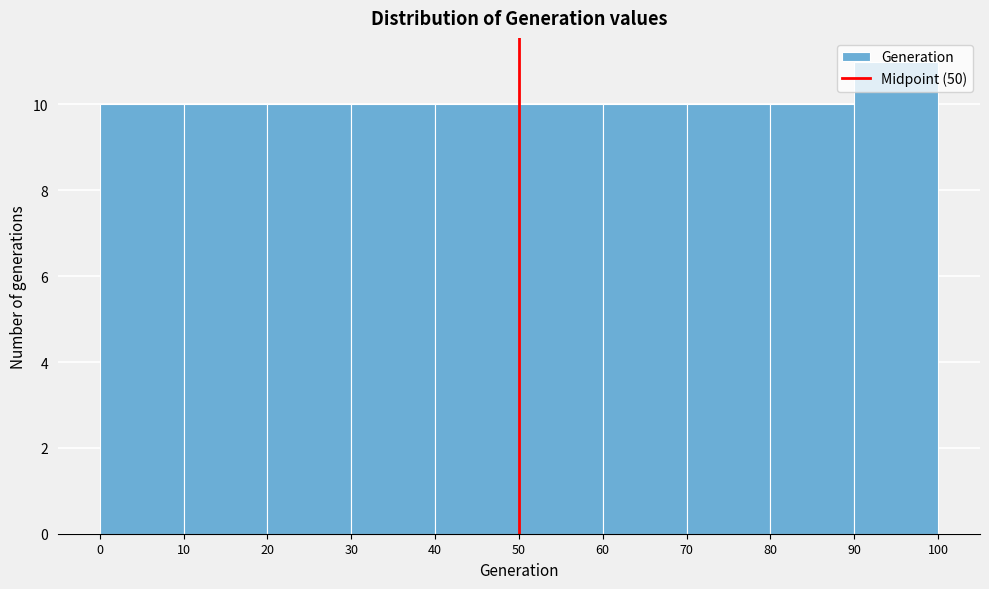

Reading left to right, transcribe this chart: for each bar, give the range it covers on the x-axis and its height. The values are not printed on the chart, so give them approximately, as read against the axis.

0 to 10: 10
10 to 20: 10
20 to 30: 10
30 to 40: 10
40 to 50: 10
50 to 60: 10
60 to 70: 10
70 to 80: 10
80 to 90: 10
90 to 100: 11